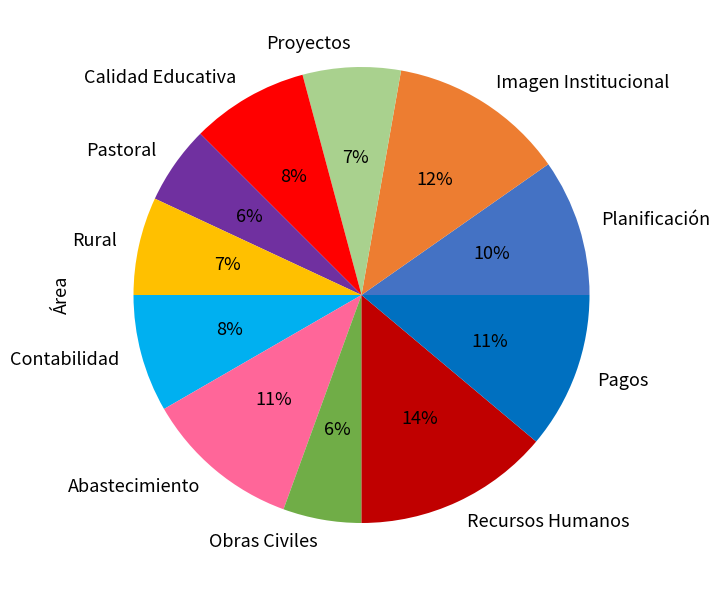

What percentage is the Pagos slice, to the nearest percent?

11%